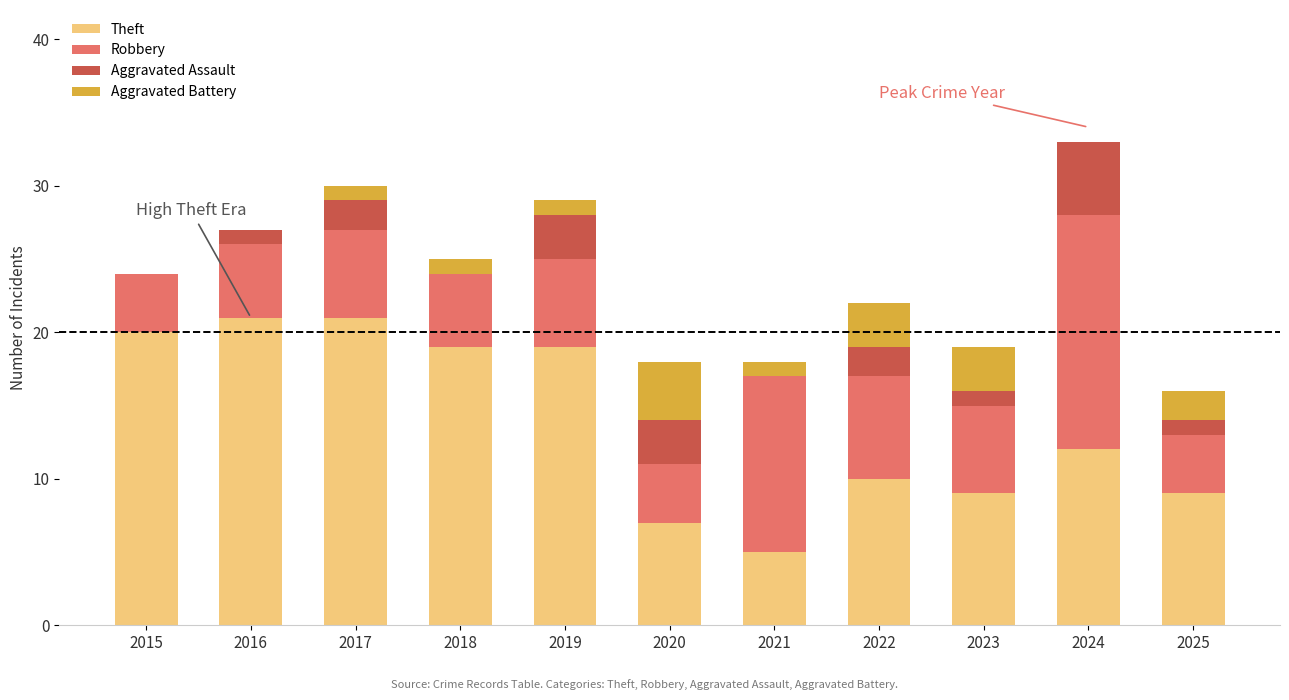

Does the chart contain stacked bars?

Yes